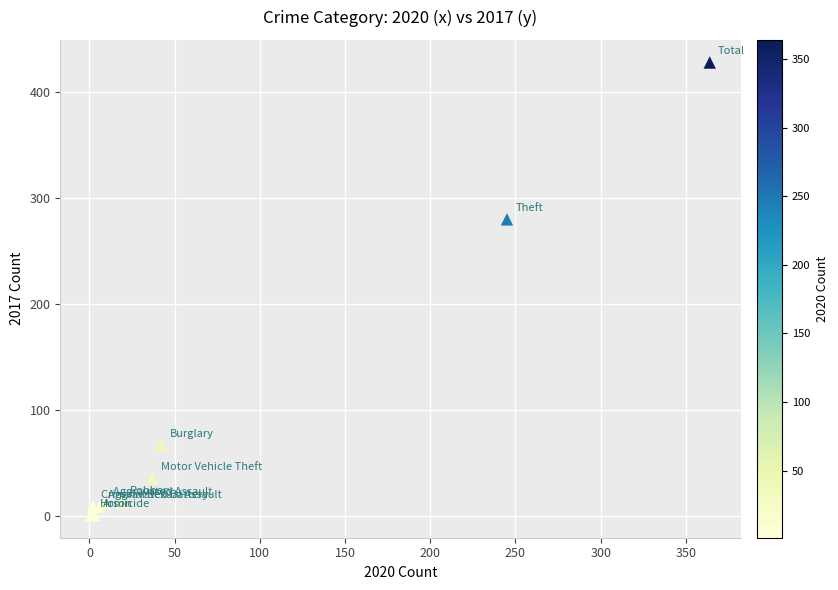

What Y value in the scatter plot is closest to 214?

280